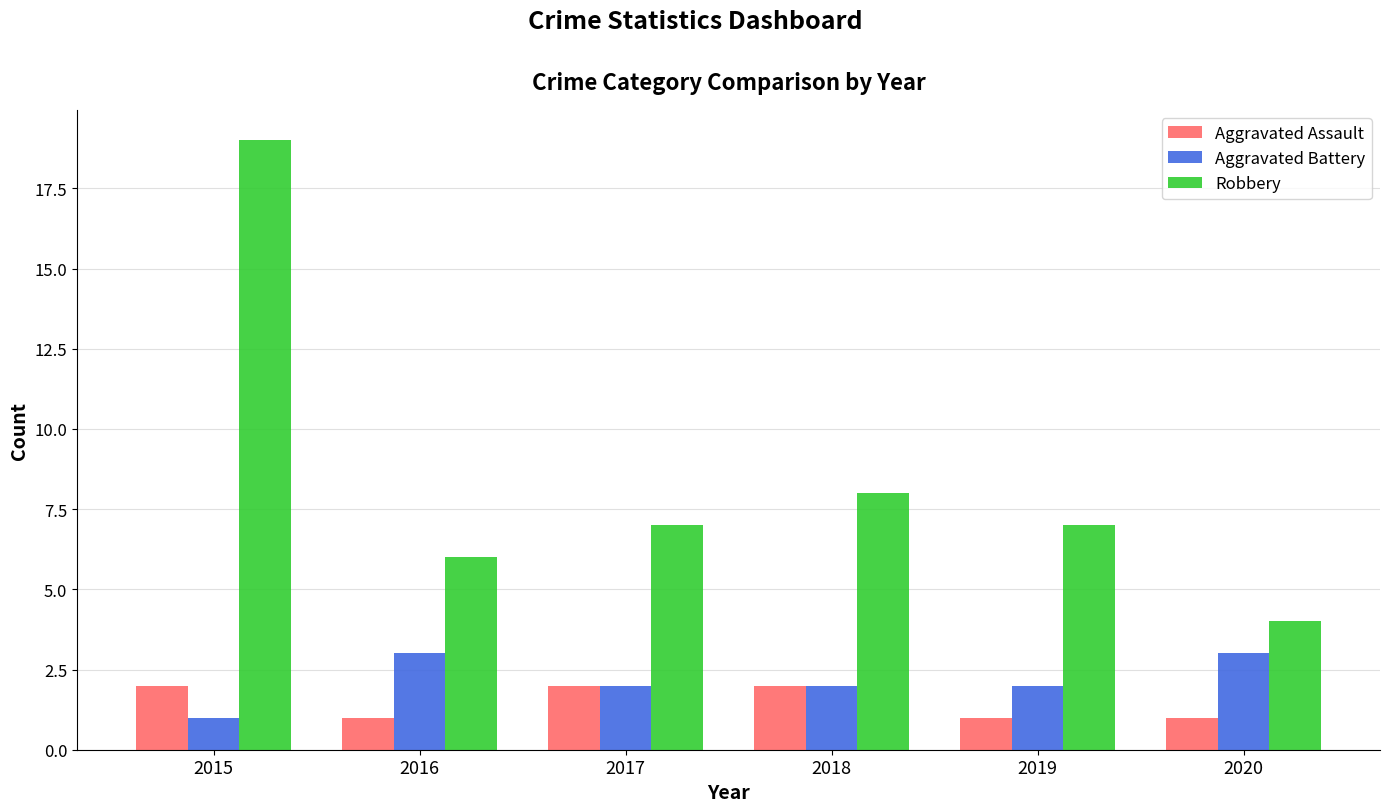

What is the value of the Aggravated Battery bar at the 1st from the left?

1